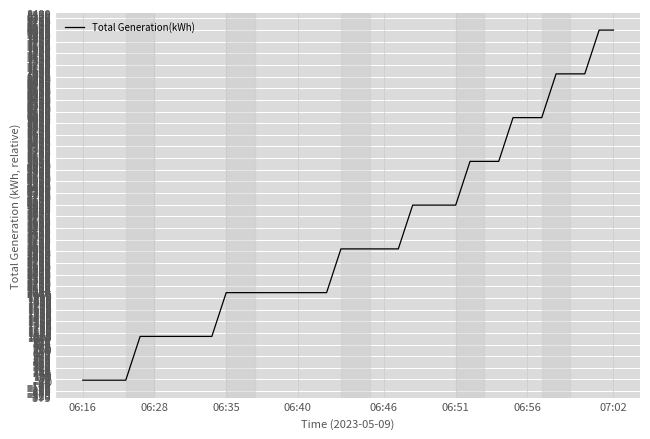

What is the difference between the maximum and minimum values?

8000.0